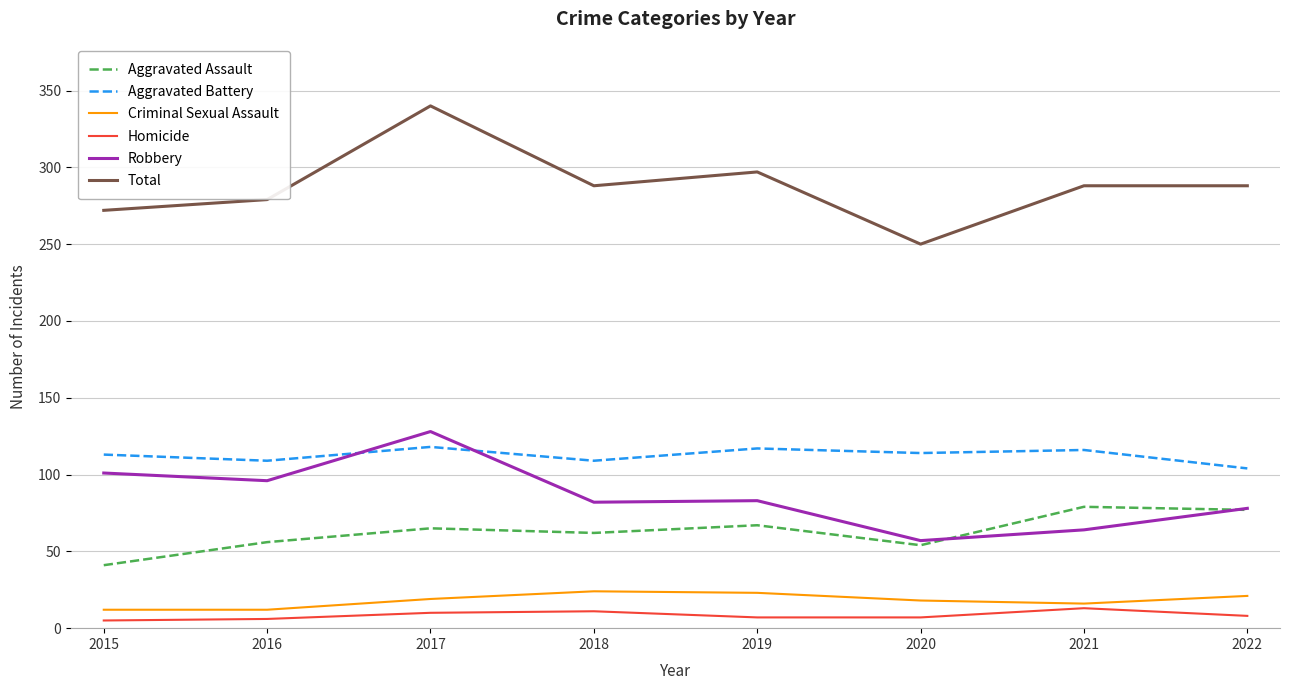

How many series are shown in this chart?

6